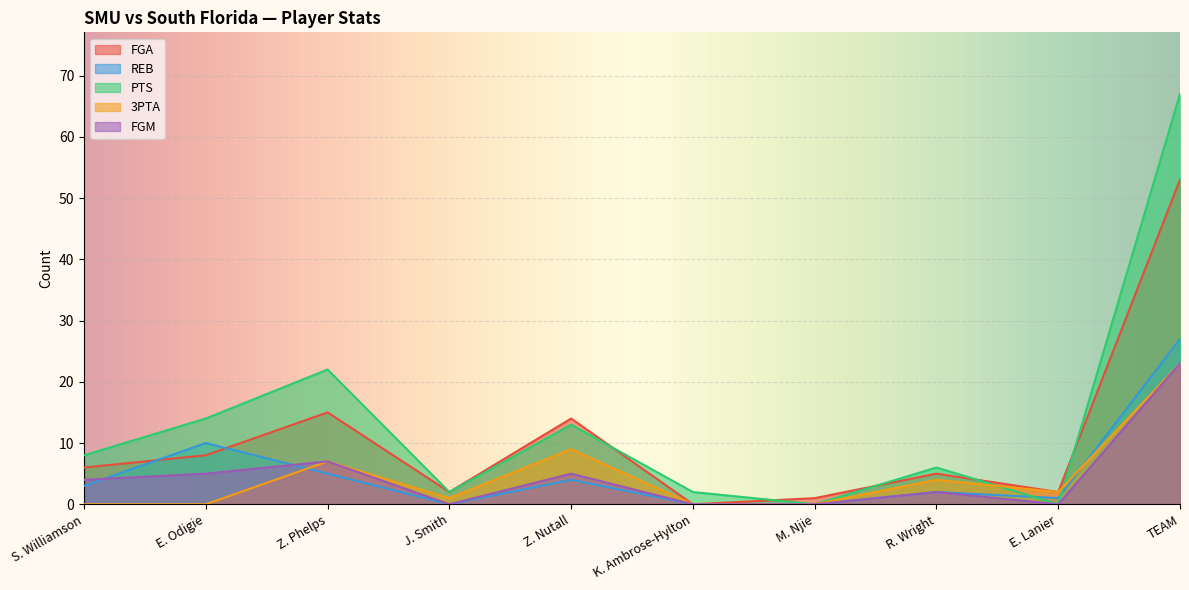

What are all the series names shown in the legend?

FGA, REB, PTS, 3PTA, FGM